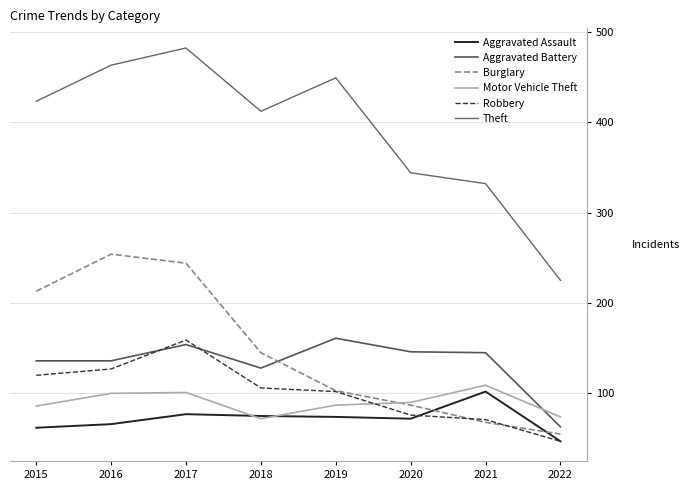

The value of Theft at 2017 is 693. True or false?

False